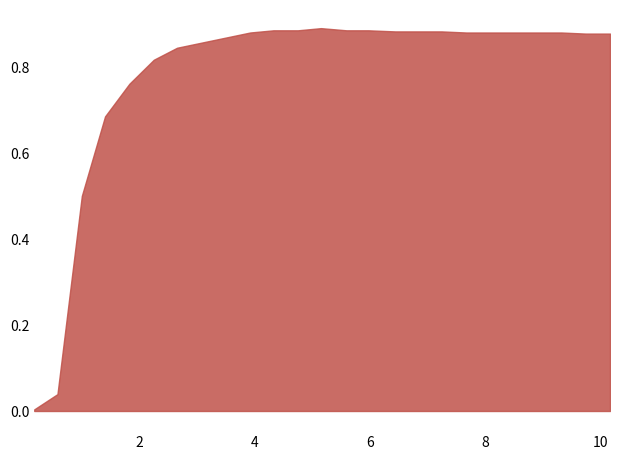

What is the sum of the values at 8.91946309 and 9.32214765?

1.8